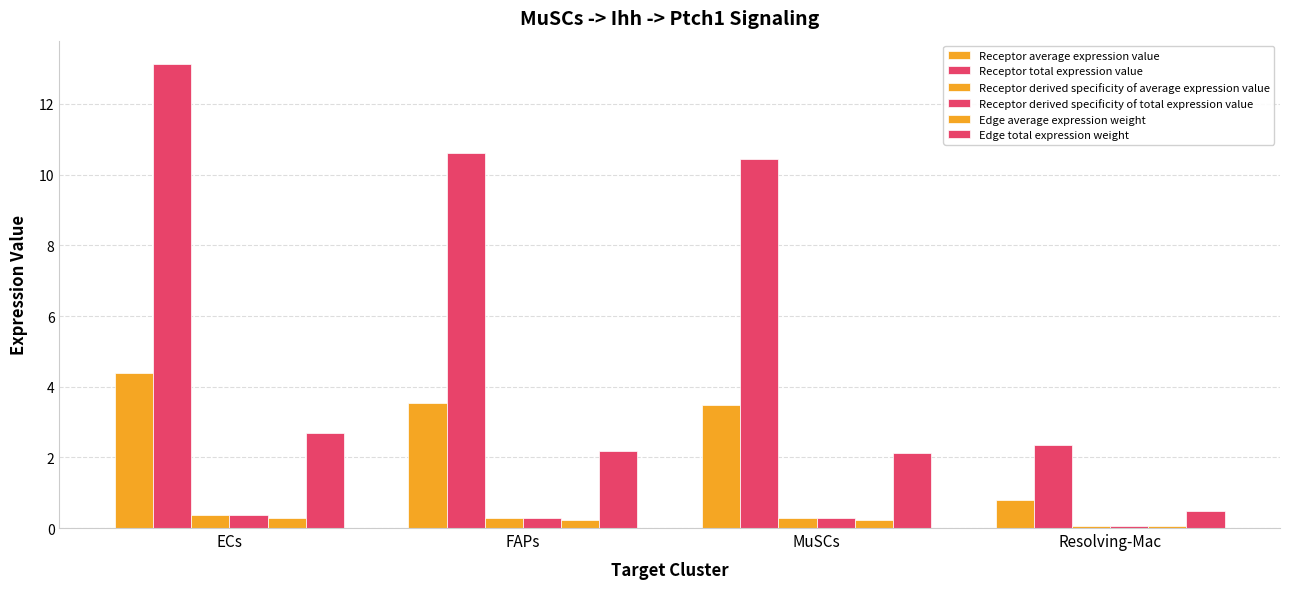

How many bars are there in each group?

6